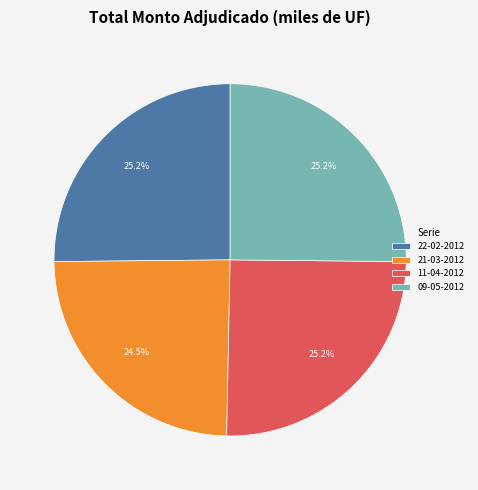

What percentage is NOT represented by 22-02-2012?

74.8%